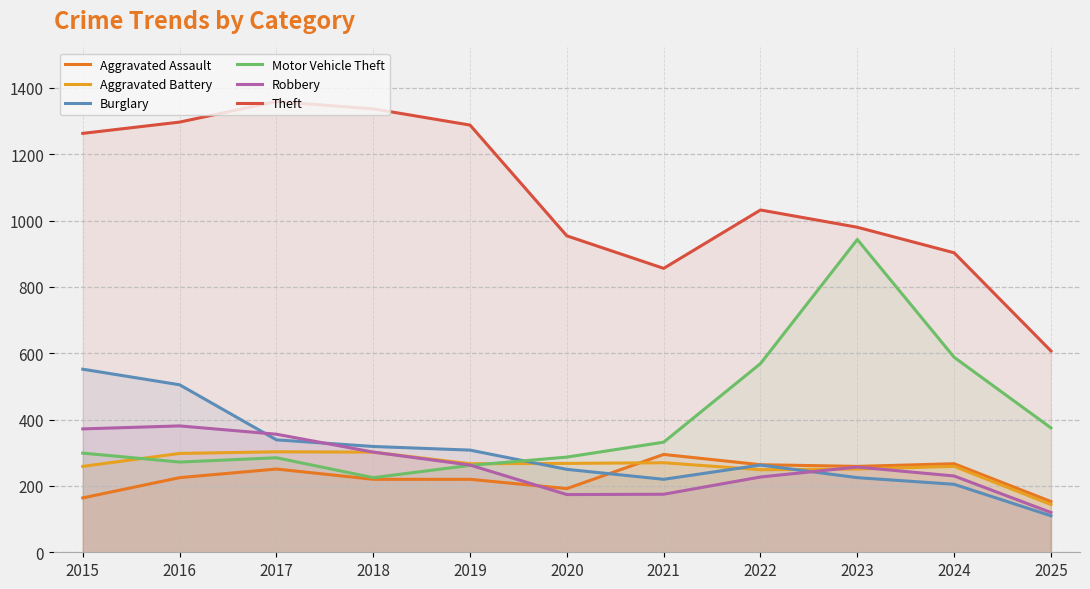

True or false: Theft and Aggravated Assault intersect in this chart.

False